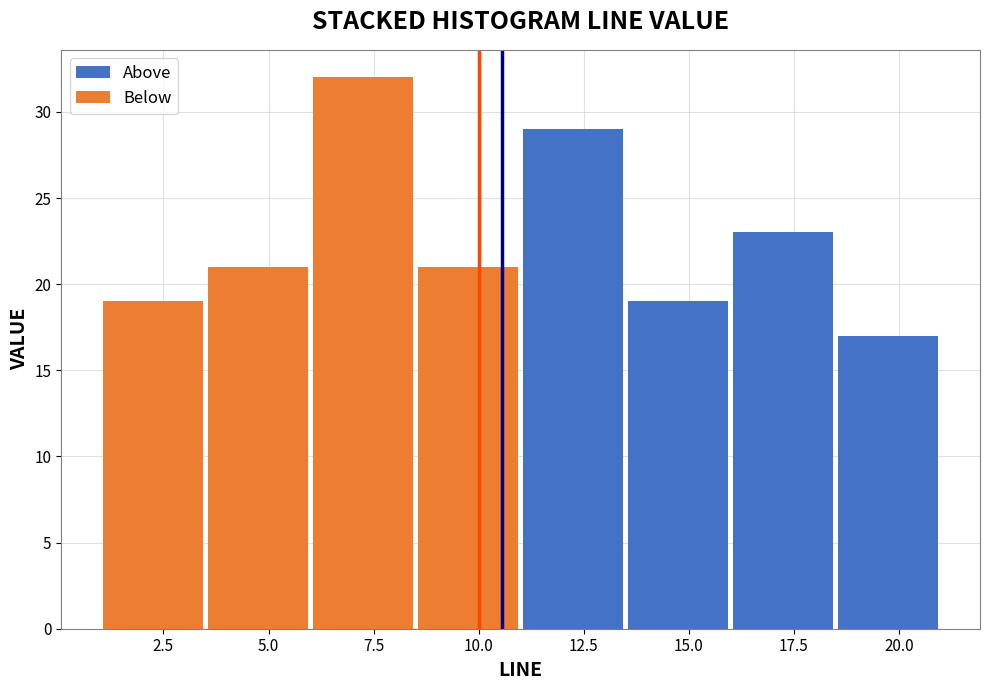

Which range on the x-axis has the tallest stacked bar (by total height)?

6.0 to 8.5